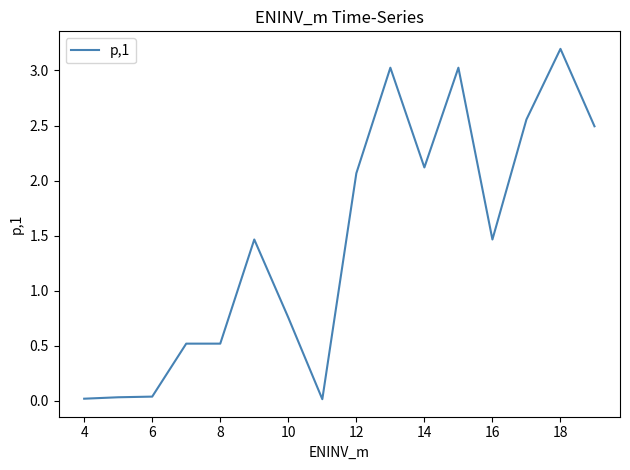

What is the difference between the maximum and minimum values?

3.2